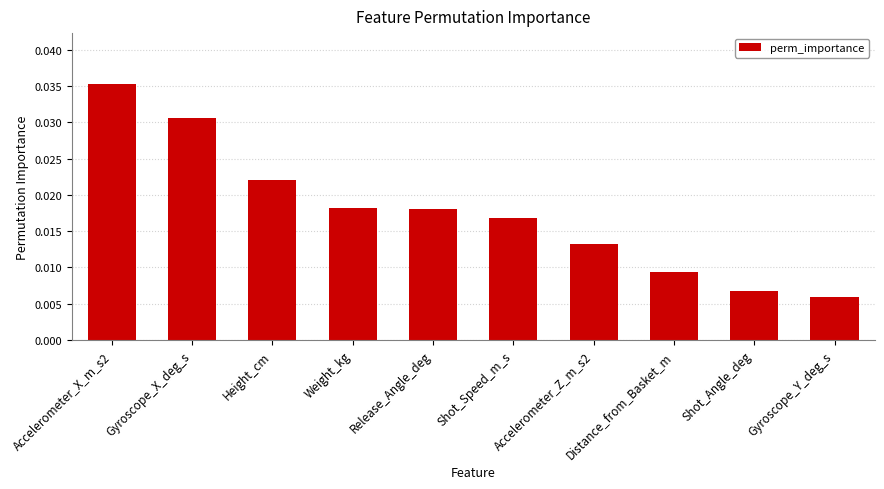

Where is the data nearest to the value 0?

Gyroscope_Y_deg_s